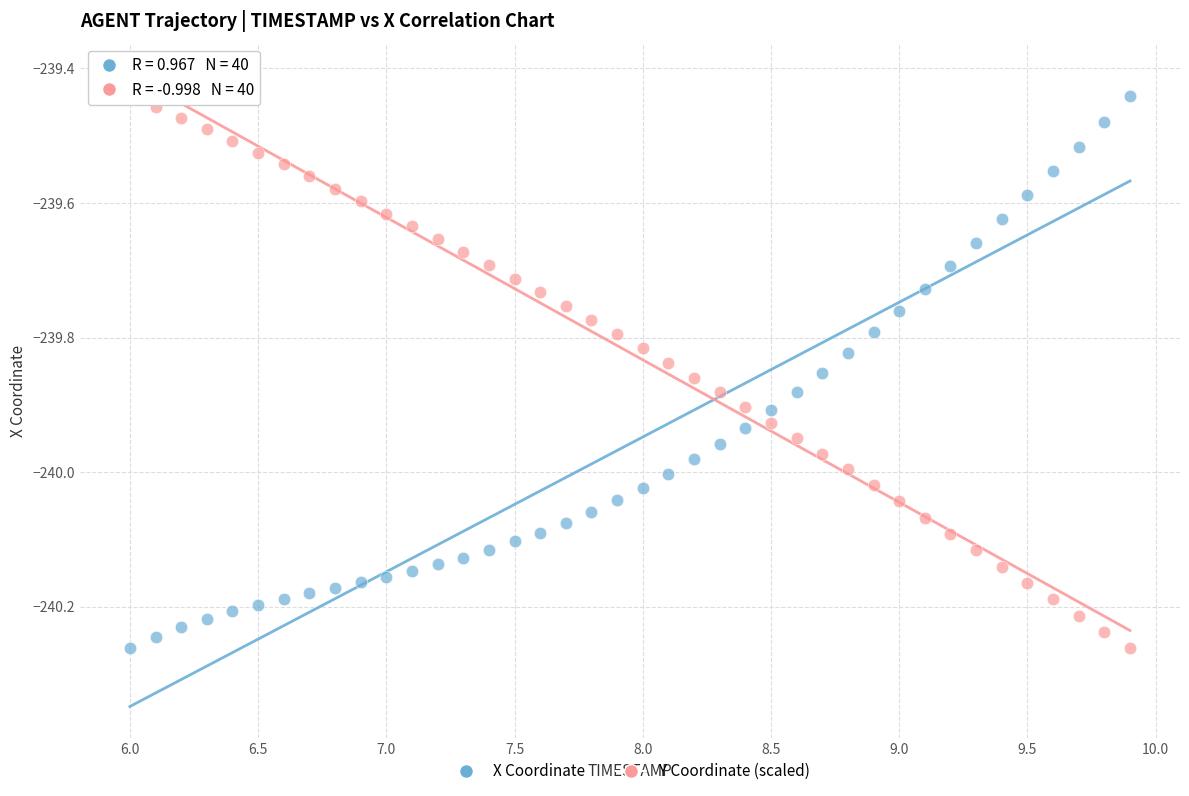

What is the X range (max minus min) for the scatter plot?

3.9